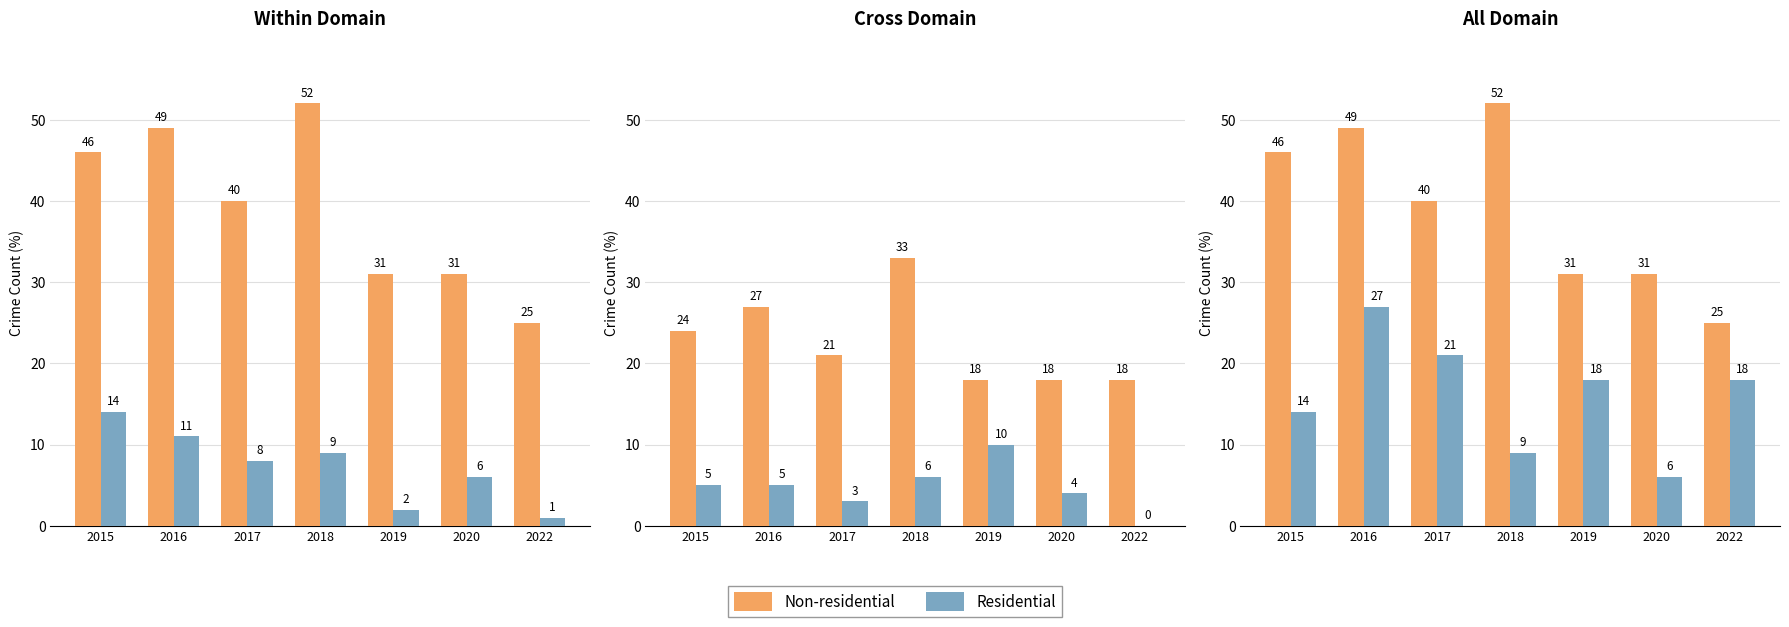

What value does the Non-residential series have at 2016, to the nearest 5?

50